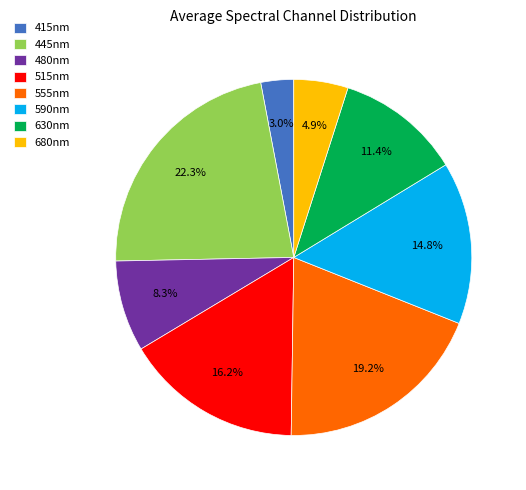

Which has a higher value, 480nm or 555nm?

555nm